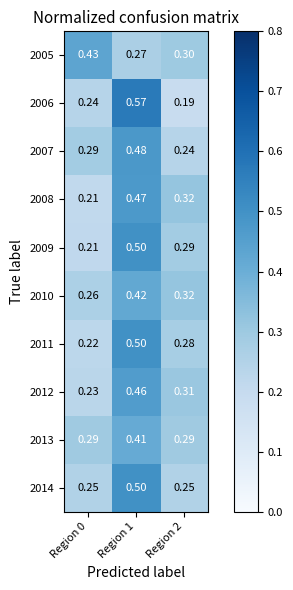

At how many categories does at least one series exceed 0?

3